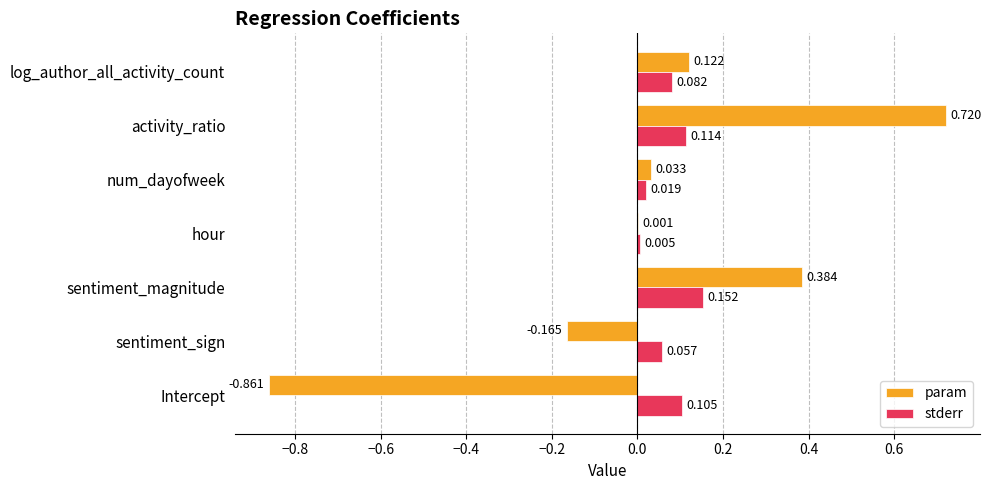

At which label is param closest to 0?

hour